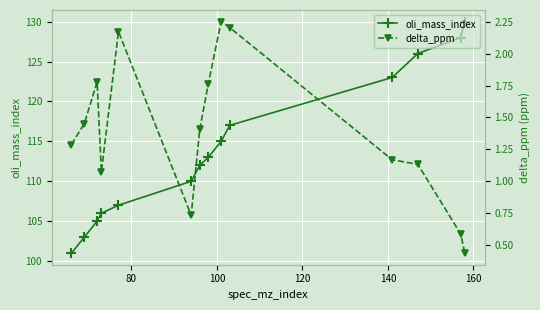

How many data points does each series have?

14